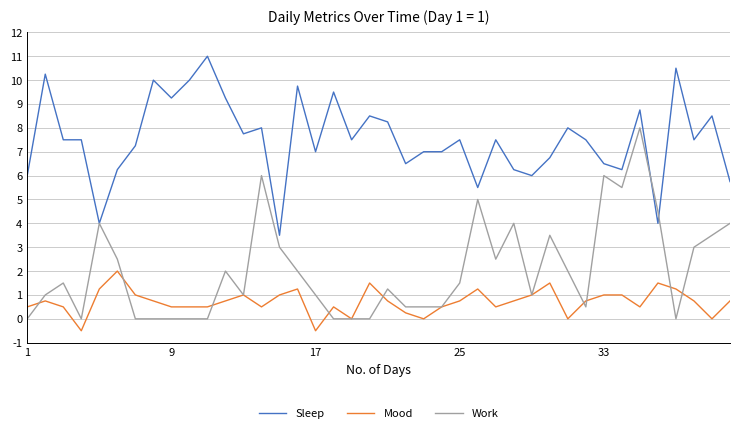

Which series has the widest spread of values?

Work